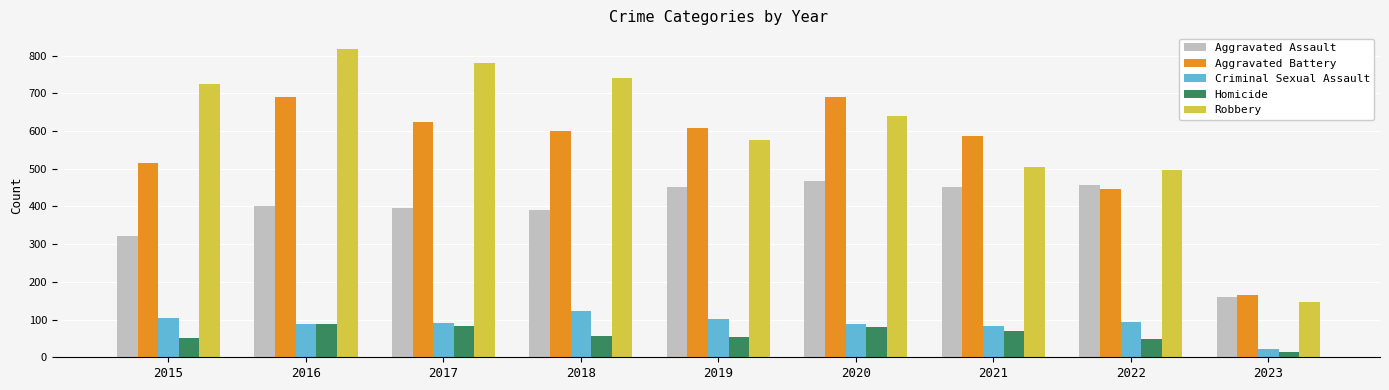

Which category has the lowest value across all series?

2023